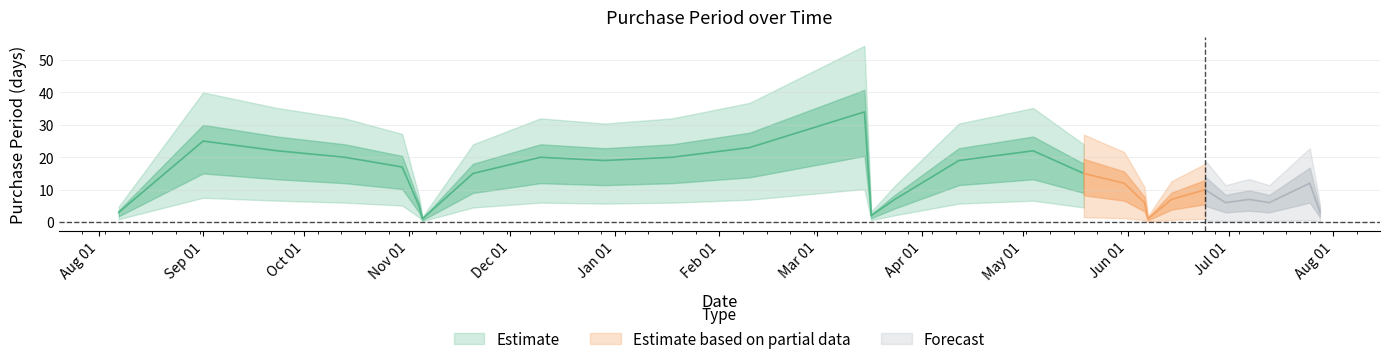

What is the label of the 8th point from the right?

2016-06-07